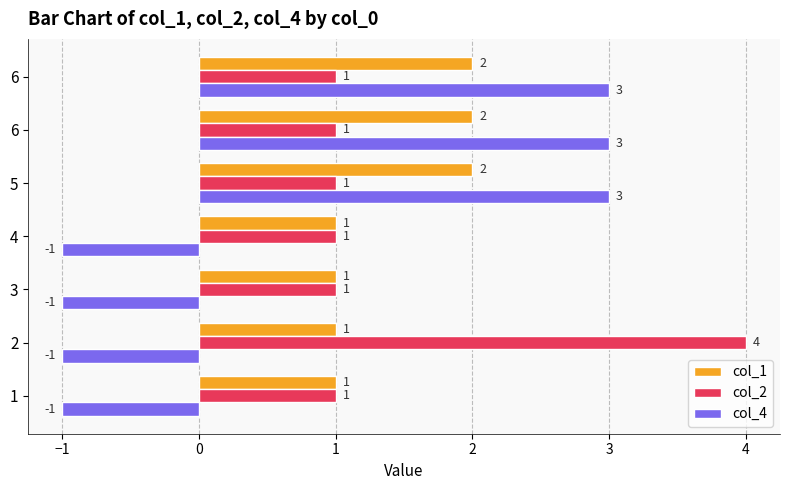

Reading left to right, transcribe all the data shown in this chart.

col_1: 1	1	1	1	2	2	2
col_2: 1	4	1	1	1	1	1
col_4: -1	-1	-1	-1	3	3	3